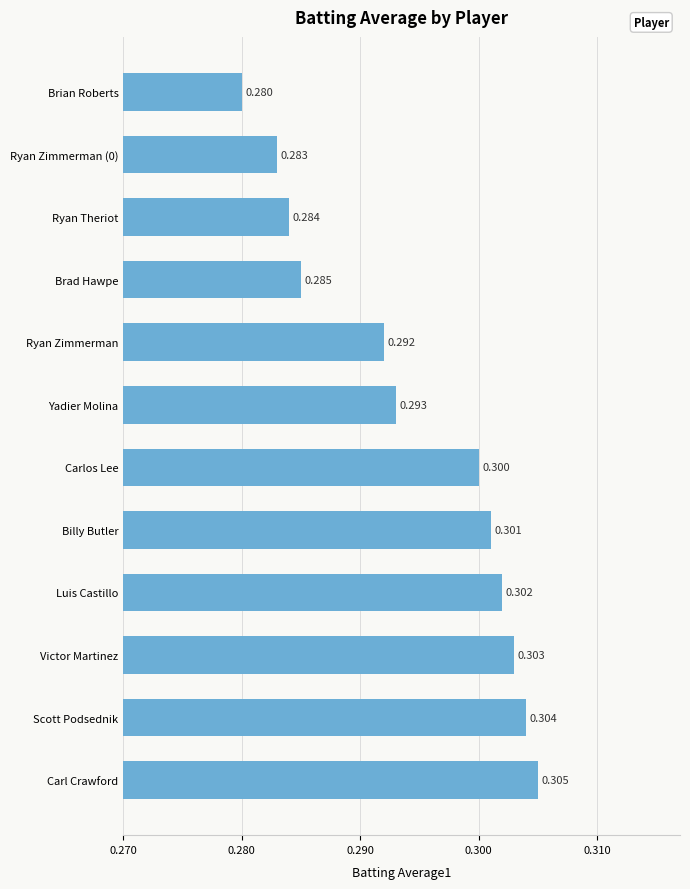

What is the label of the 4th bar from the bottom?

Luis Castillo